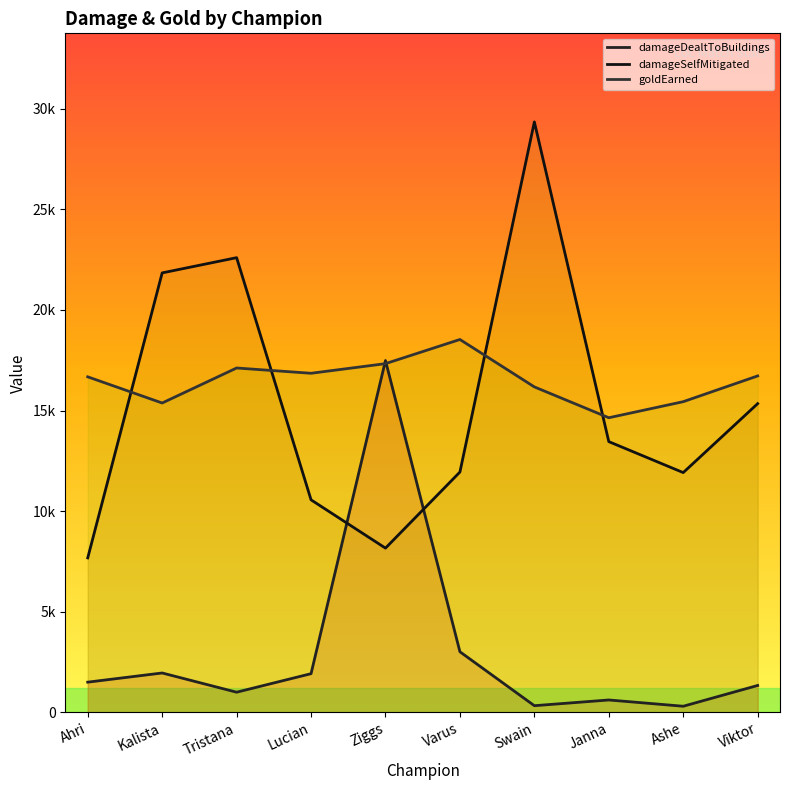

At Ziggs, list the series in order from largest to smallest.

damageDealtToBuildings, goldEarned, damageSelfMitigated